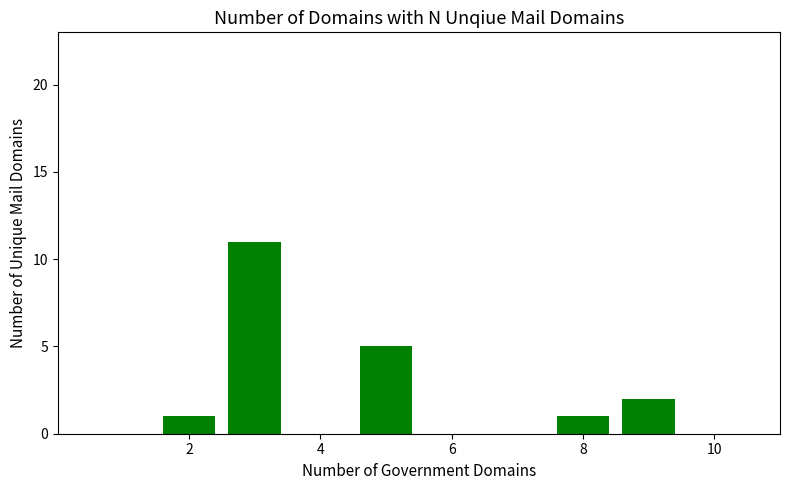

What is the maximum value shown in the chart?

11